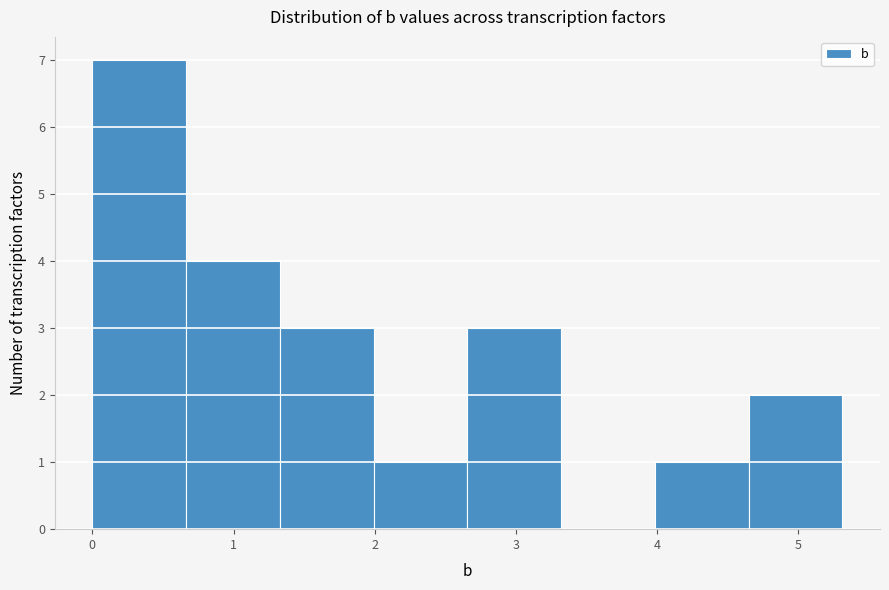

Reading left to right, list every bar in this chart as the range it spans on the x-axis followed by its height. Neither the bar edges nor the heights are printed on the chart, so give them approximately, as read against the axes.

0.0 to 0.7: 7
0.7 to 1.3: 4
1.3 to 2.0: 3
2.0 to 2.7: 1
2.7 to 3.3: 3
3.3 to 4.0: 0
4.0 to 4.6: 1
4.6 to 5.3: 2